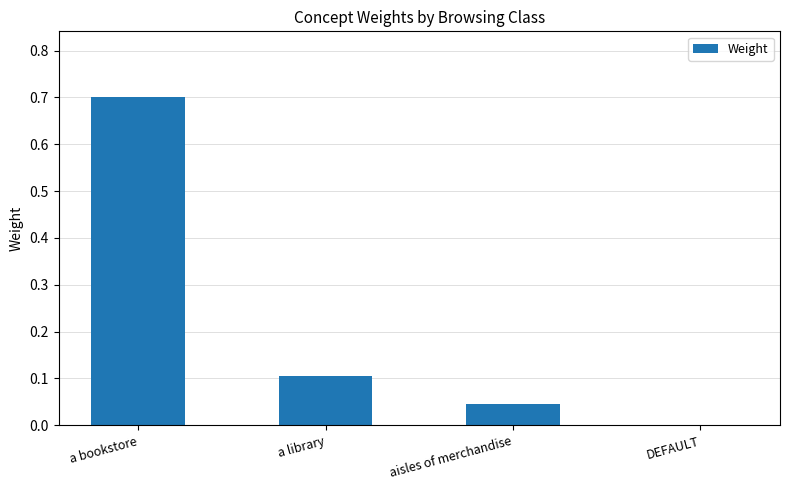

What is the approximate value at a bookstore?

0.7